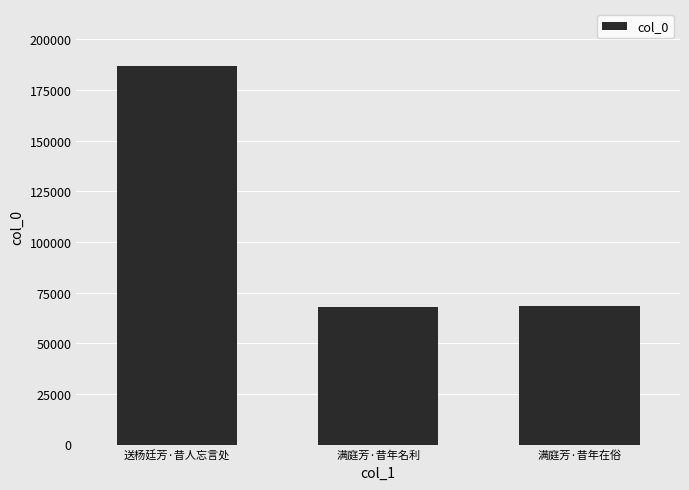

What is the sum of all values?

322950